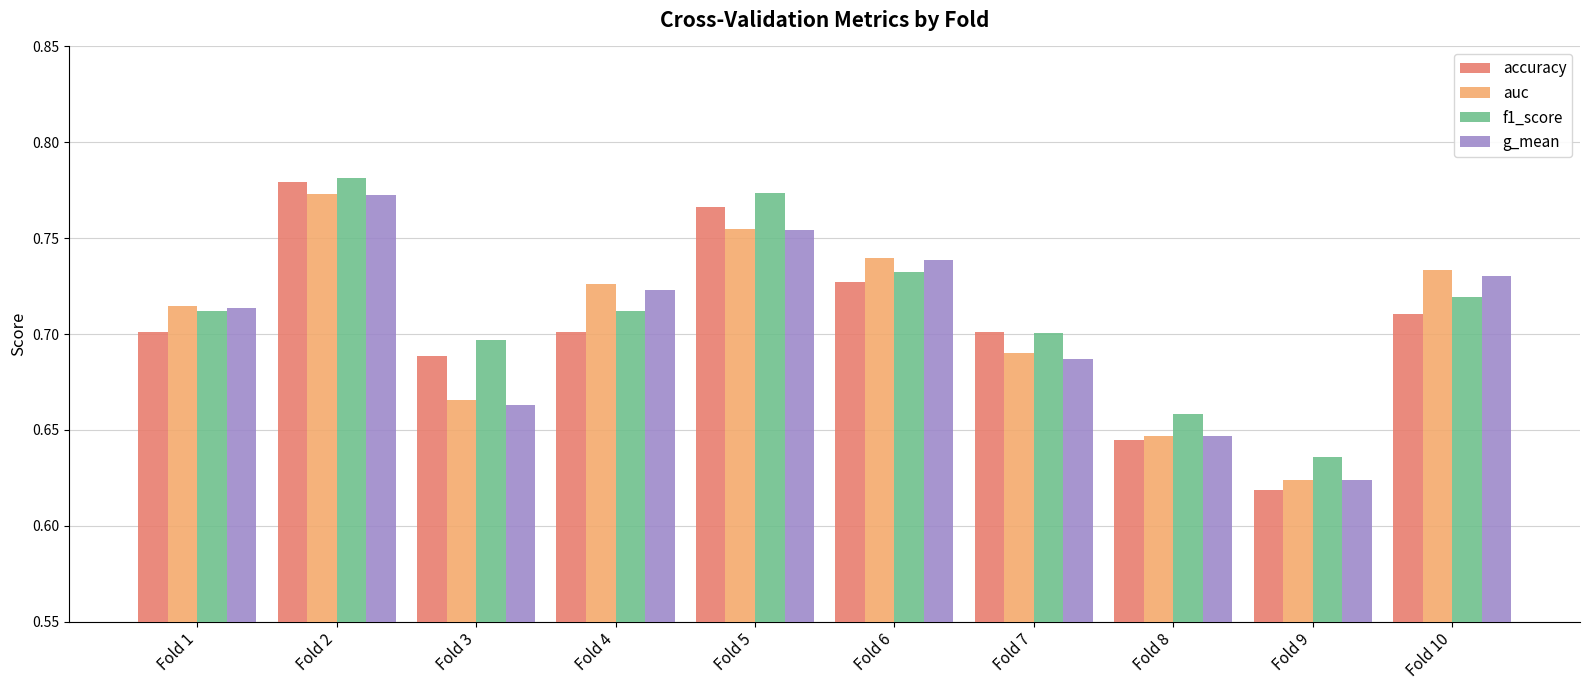

List the labels in order of auc value, largest first.

Fold 2, Fold 5, Fold 6, Fold 10, Fold 4, Fold 1, Fold 7, Fold 3, Fold 8, Fold 9